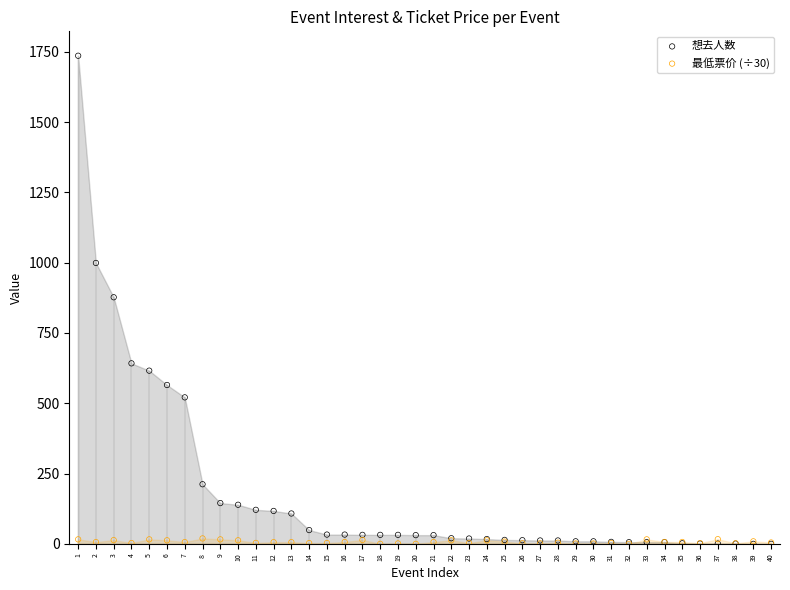

What are all the series names shown in the legend?

想去人数, 最低票价 (÷30)